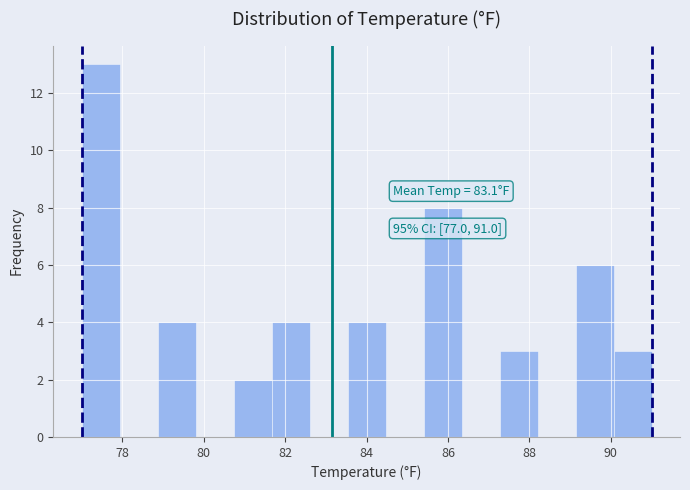

Which range on the x-axis has the tallest bar?

77.0 to 78.0